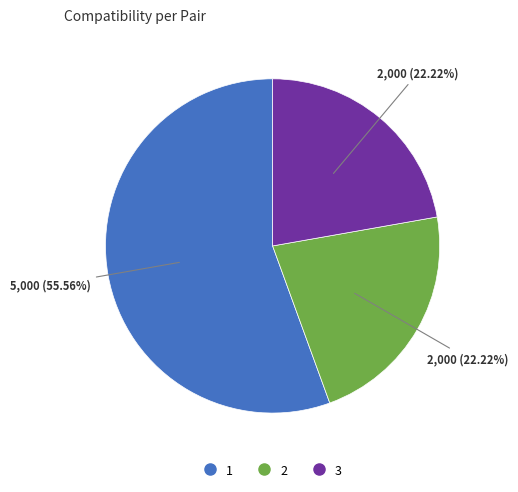

What is the largest slice in the pie chart?

1